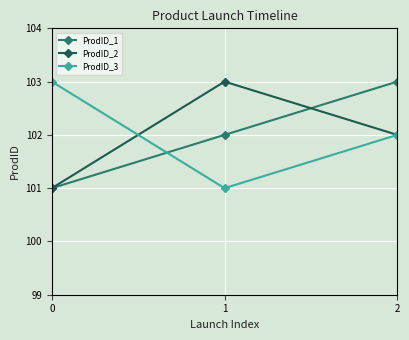

Rank the categories by ProdID_1 value from highest to lowest.

2, 1, 0